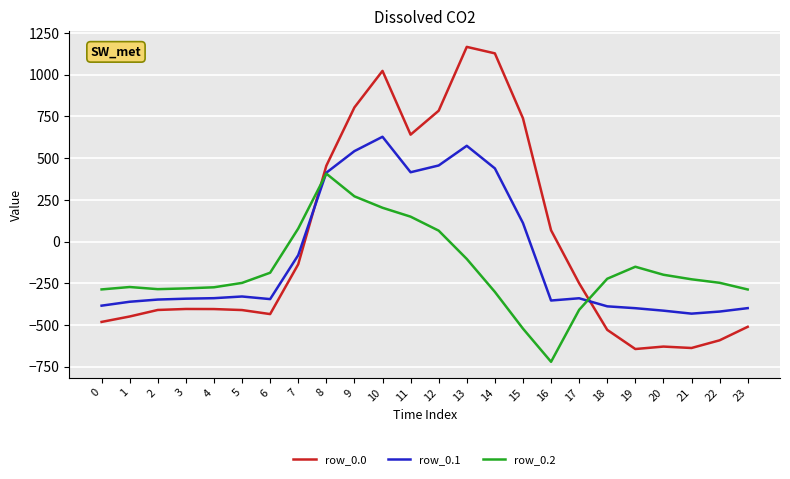

What is the spread (max minus min) of values at 15?

1261.2